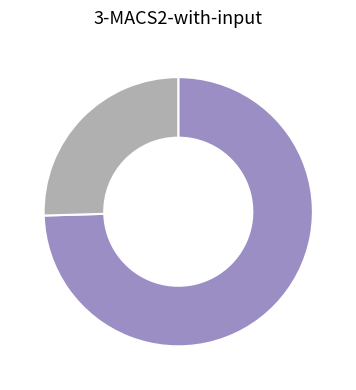

Does any single category account for the majority?

Yes